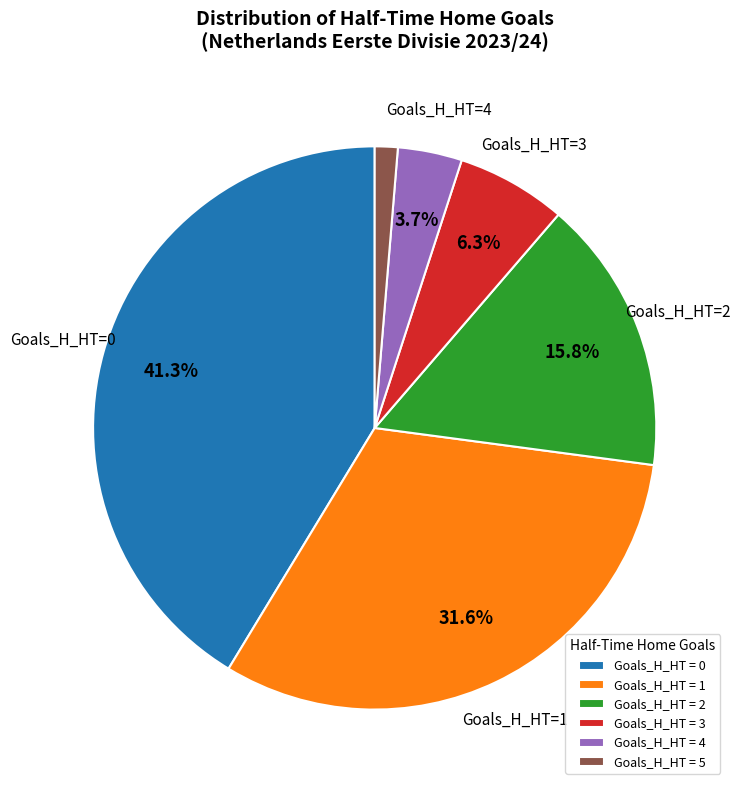

Is there a majority slice in this chart?

No